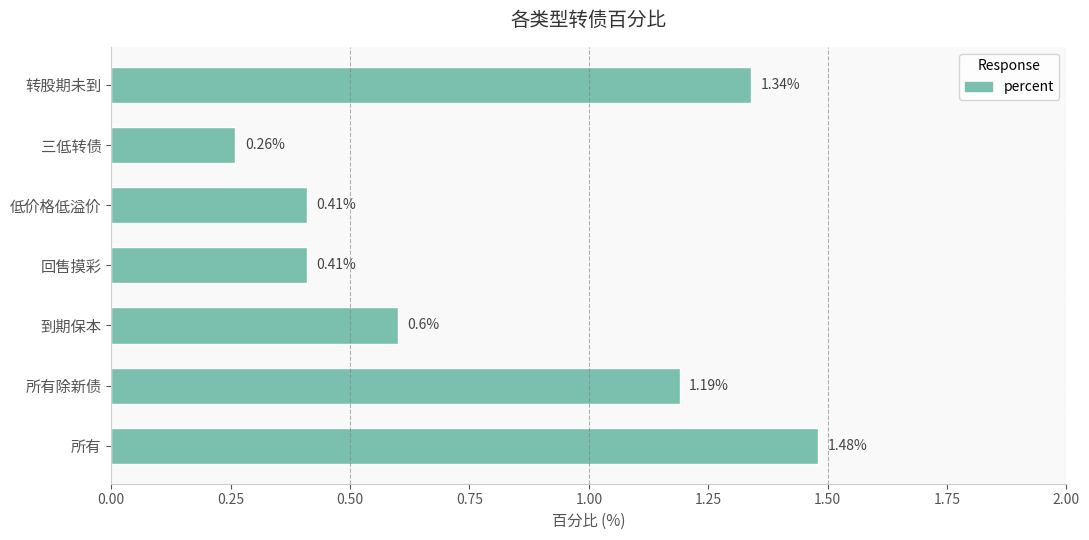

What is the sum of all values?

5.7